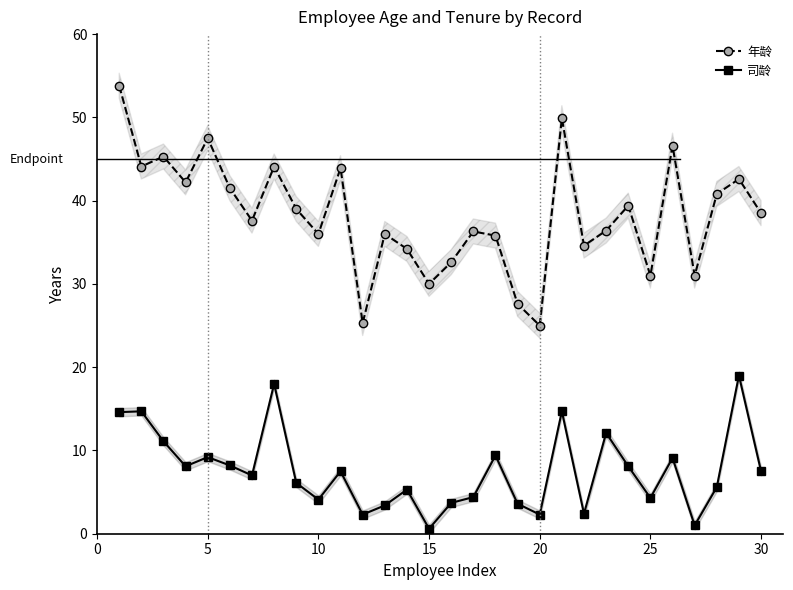

Which series has the largest range (max minus min)?

年龄